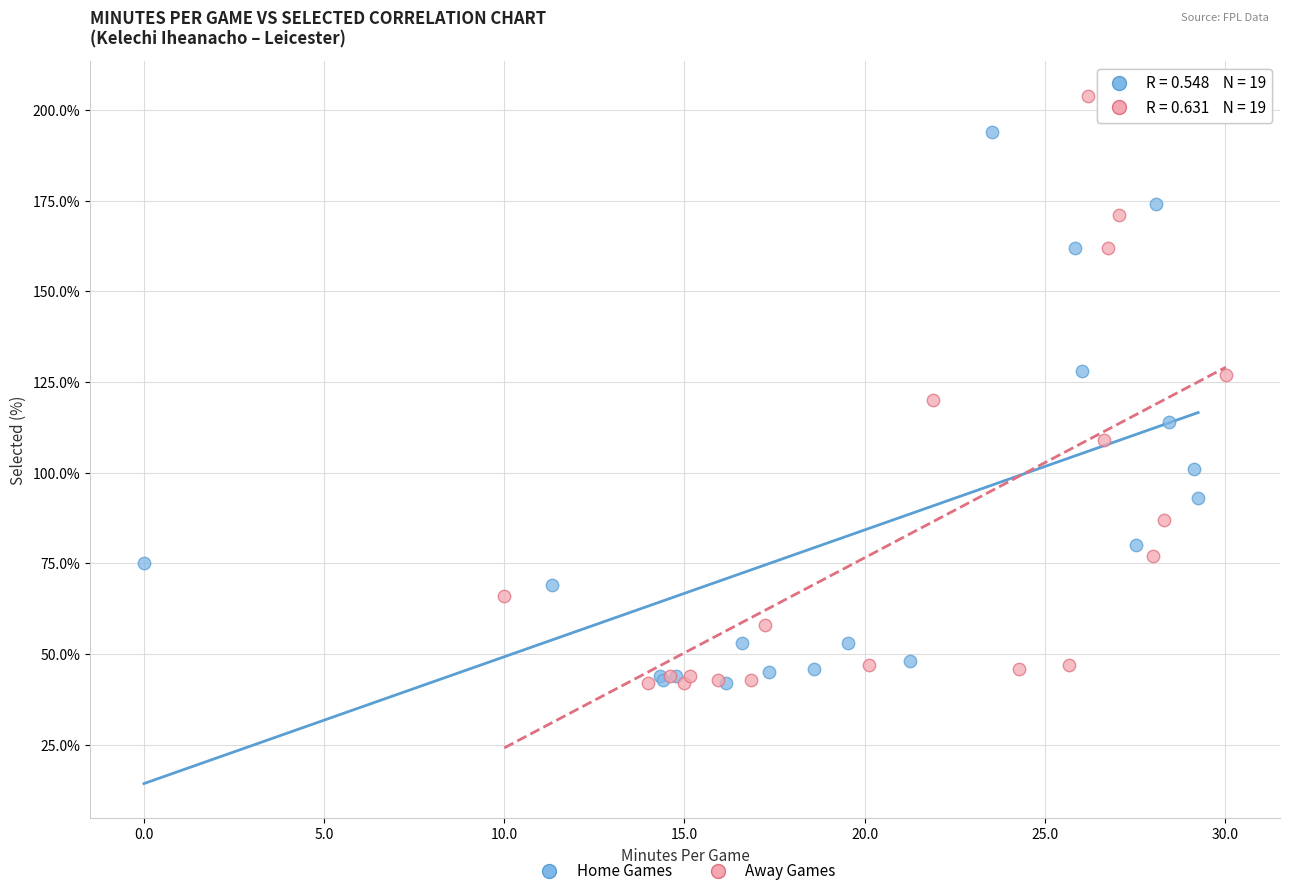

Which series contains the highest Y value?

Away Games